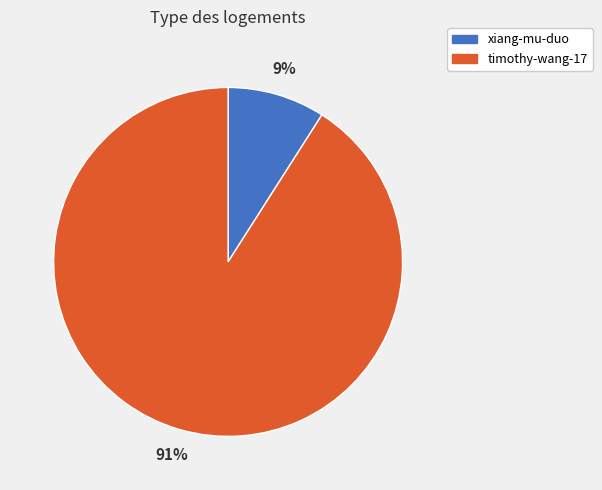

Which category accounts for the majority?

timothy-wang-17